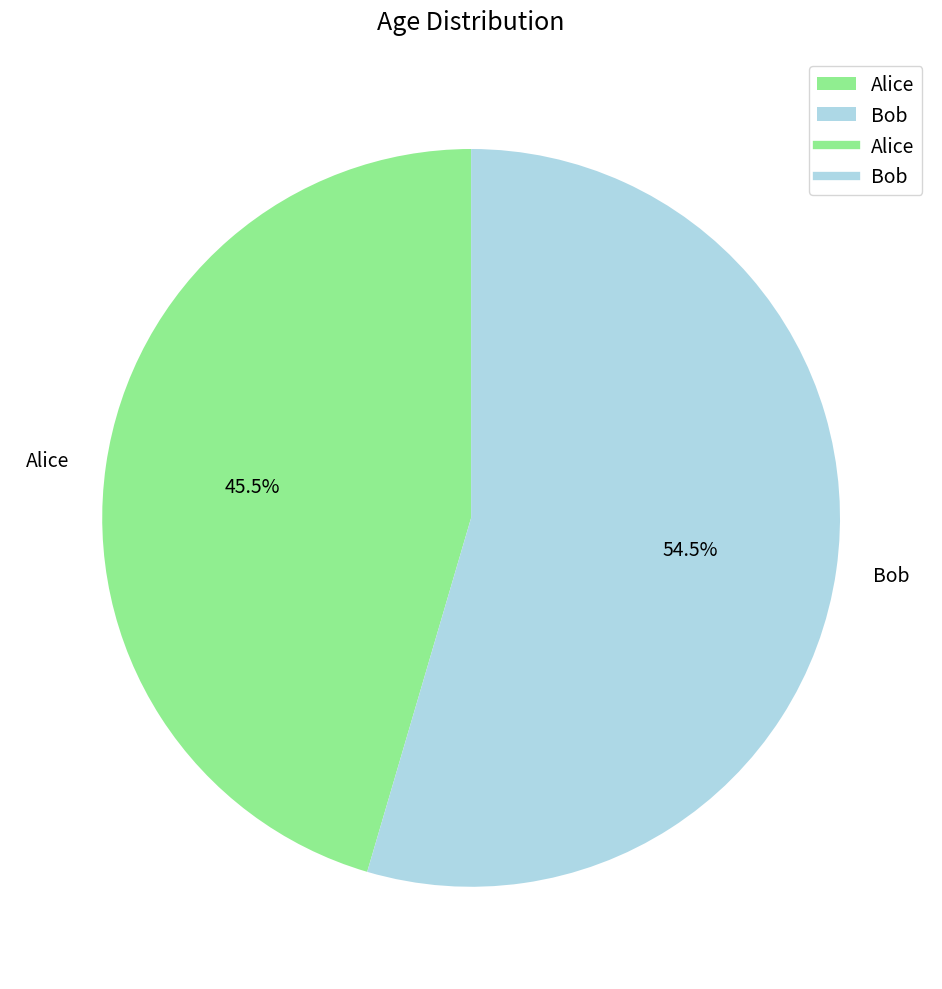

How many slices are in this pie chart?

2